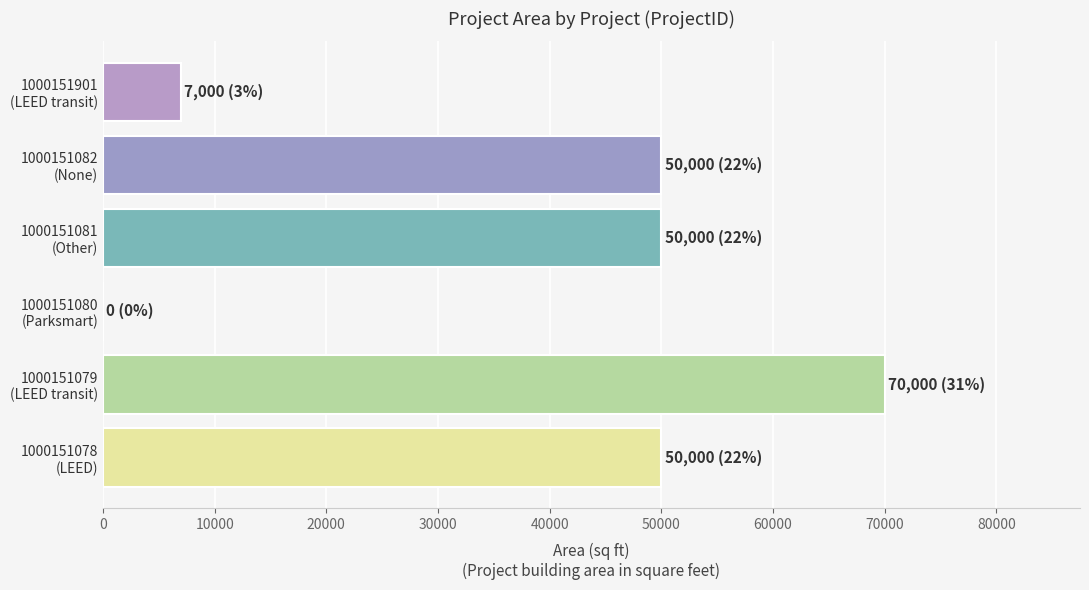

What is the maximum value shown in the chart?

70000